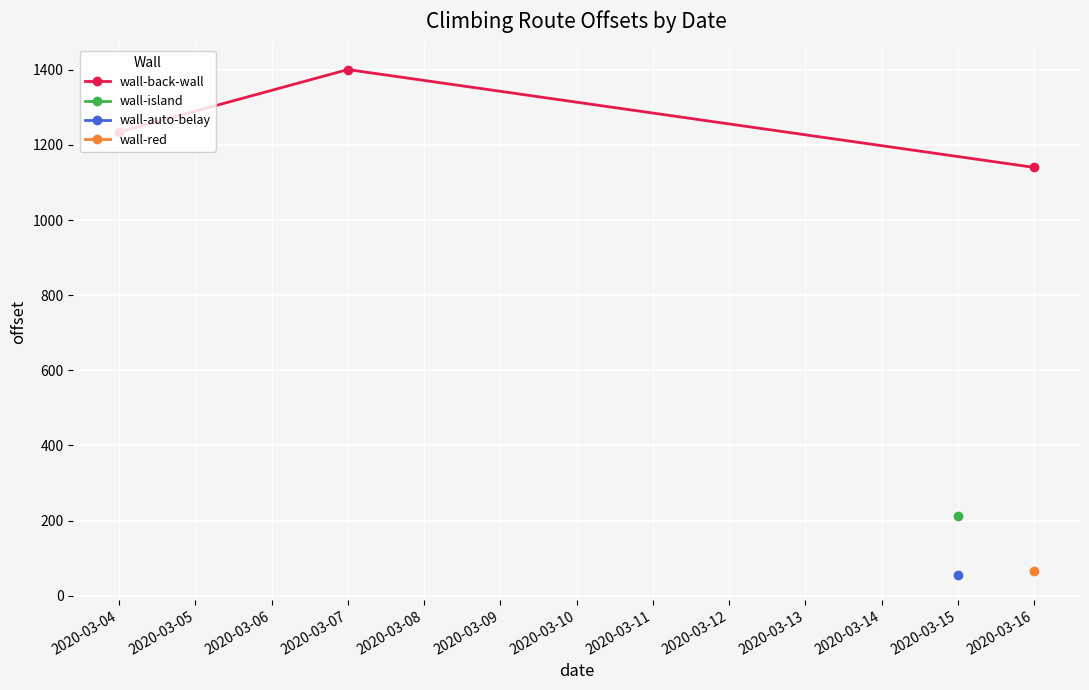

What is the difference between the maximum and second lowest values?

166.1